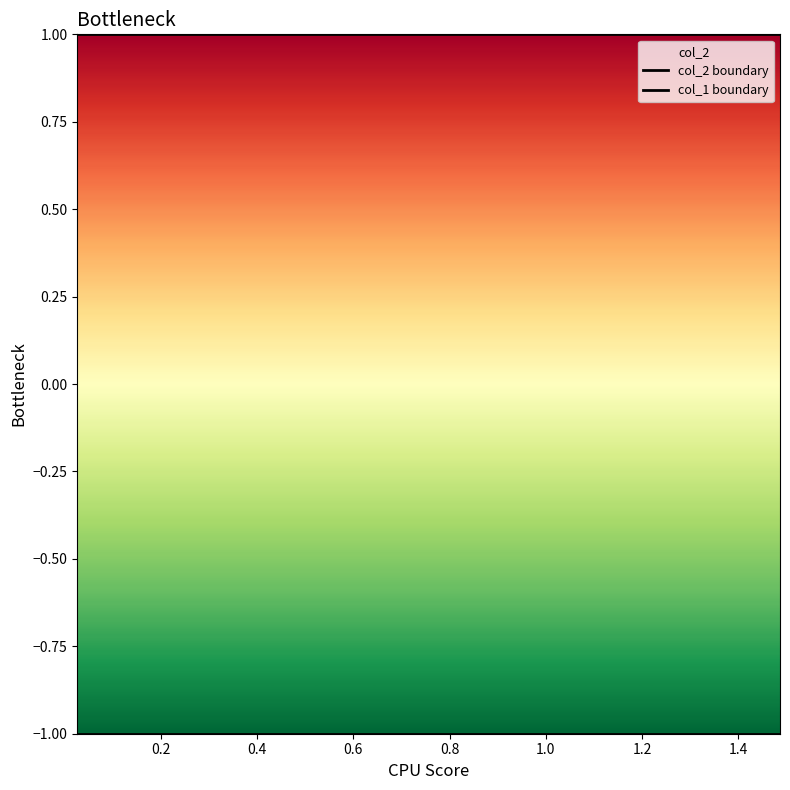

How many series are shown in this chart?

2